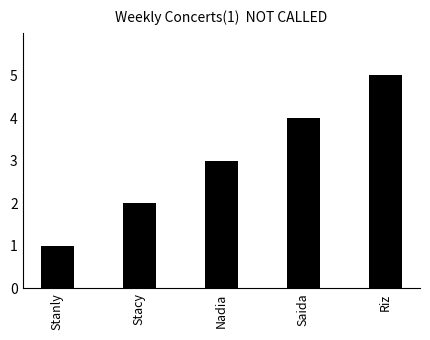

Reading left to right, extract all data points from this chart.

Stanly=1	Stacy=2	Nadia=3	Saida=4	Riz=5